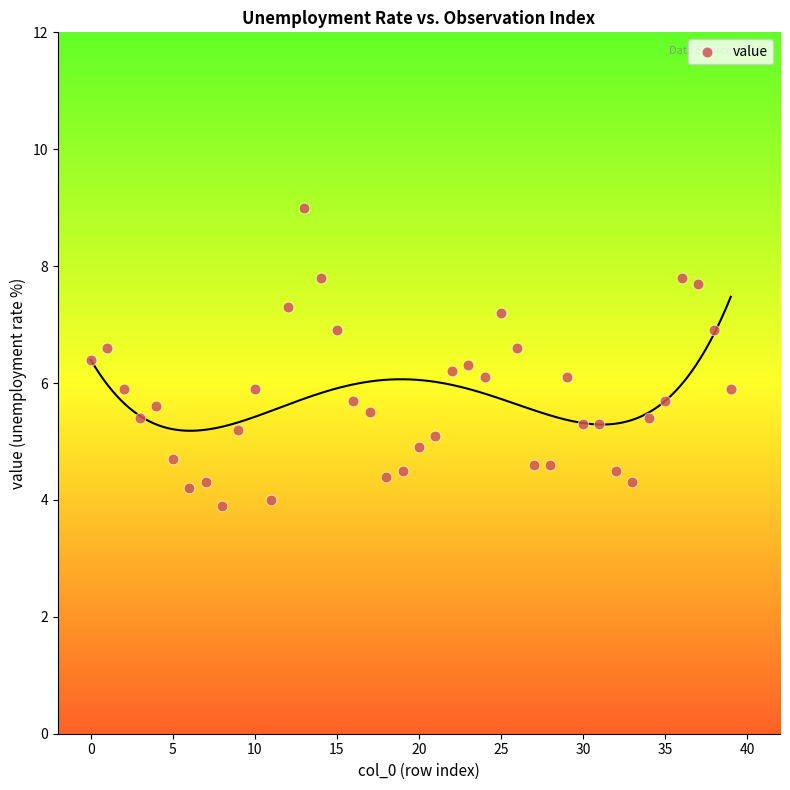

What is the range of Y values (max minus min)?

5.1